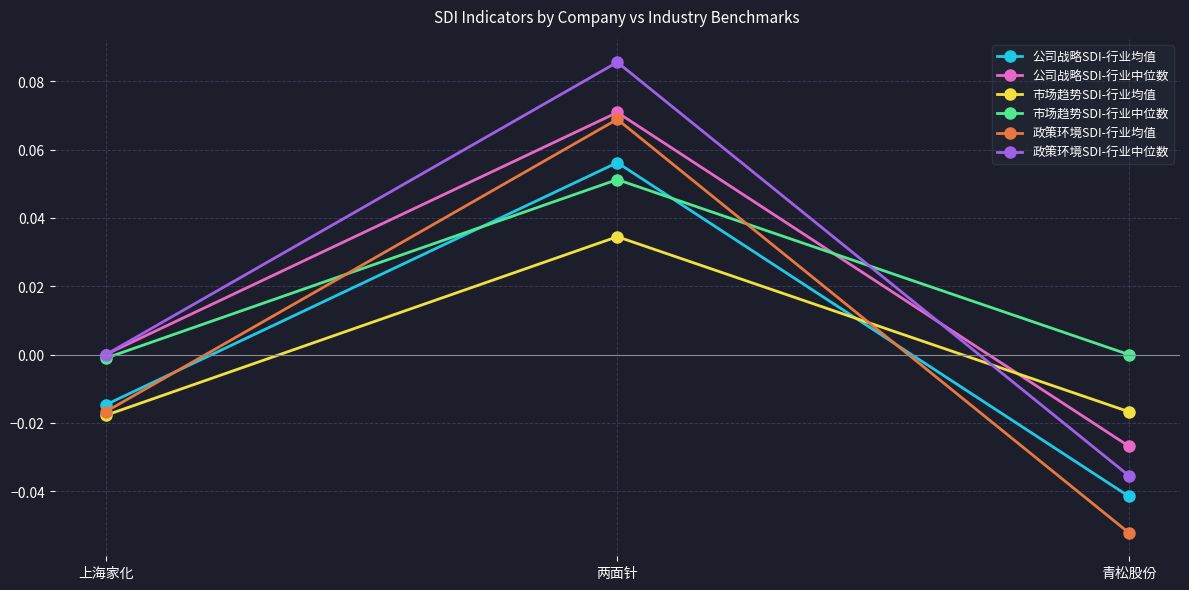

Does the chart display data point markers on the line(s)?

Yes